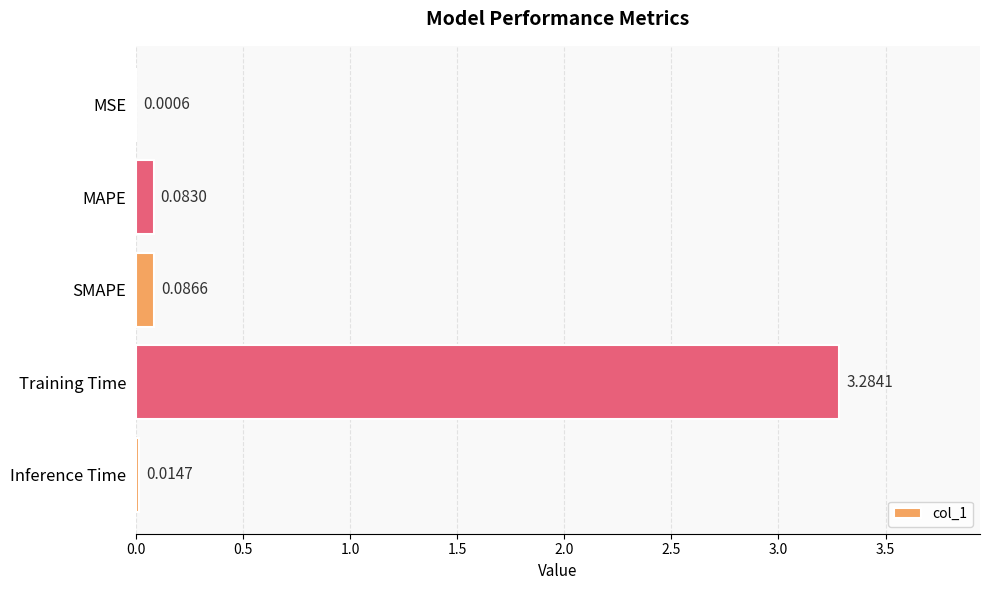

What is the maximum value shown in the chart?

3.3